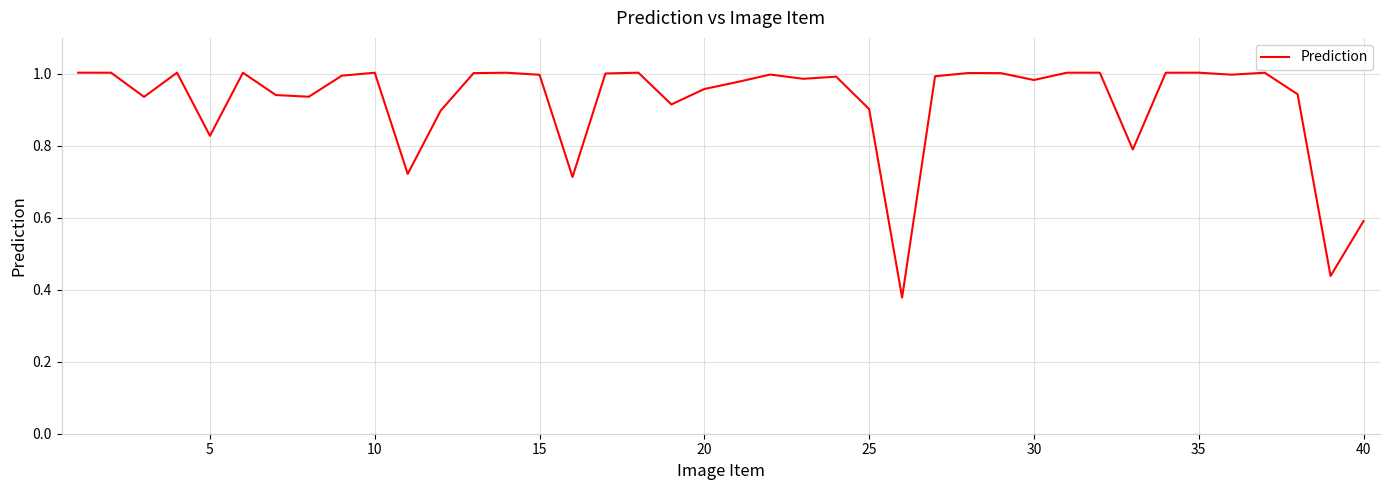

What is the difference between the second highest and second lowest values?

0.6